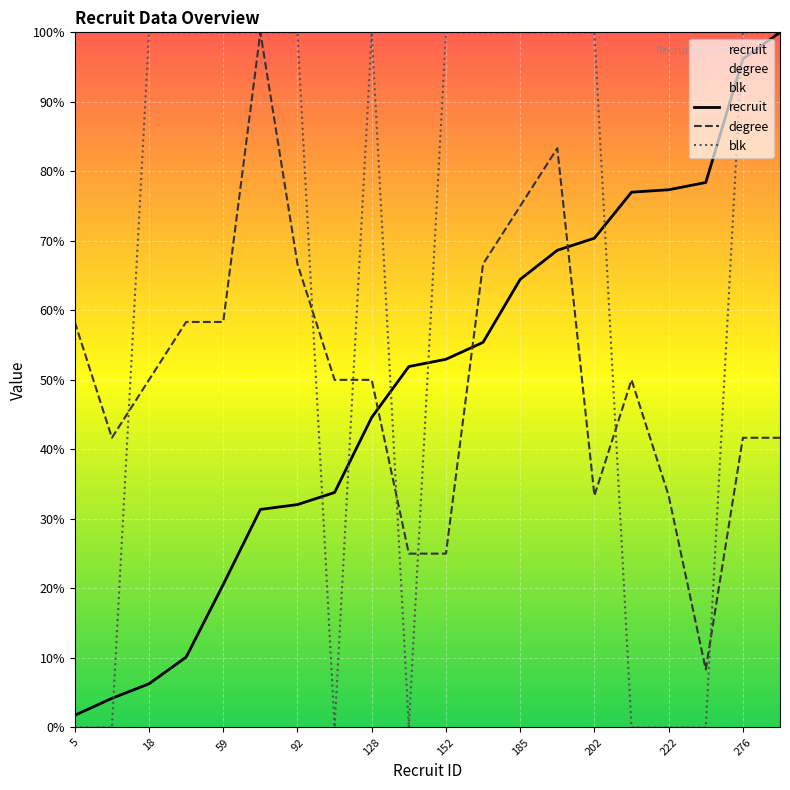

What is the difference between the maximum and second lowest values in the recruit series?

95.8